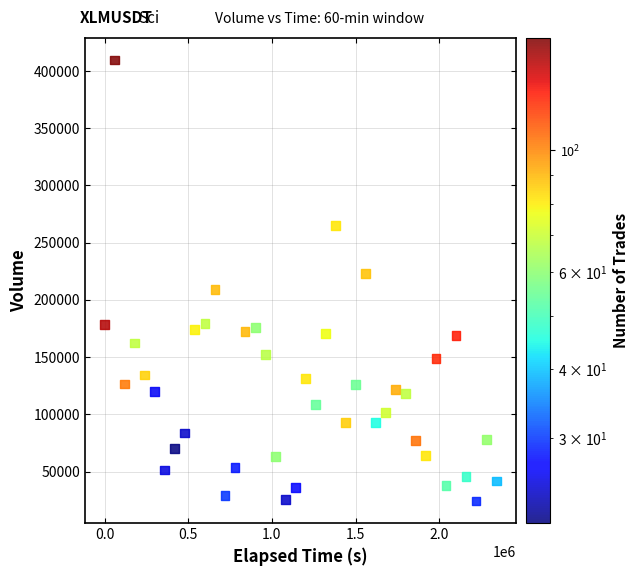

What is the range of Y values (max minus min)?

385373